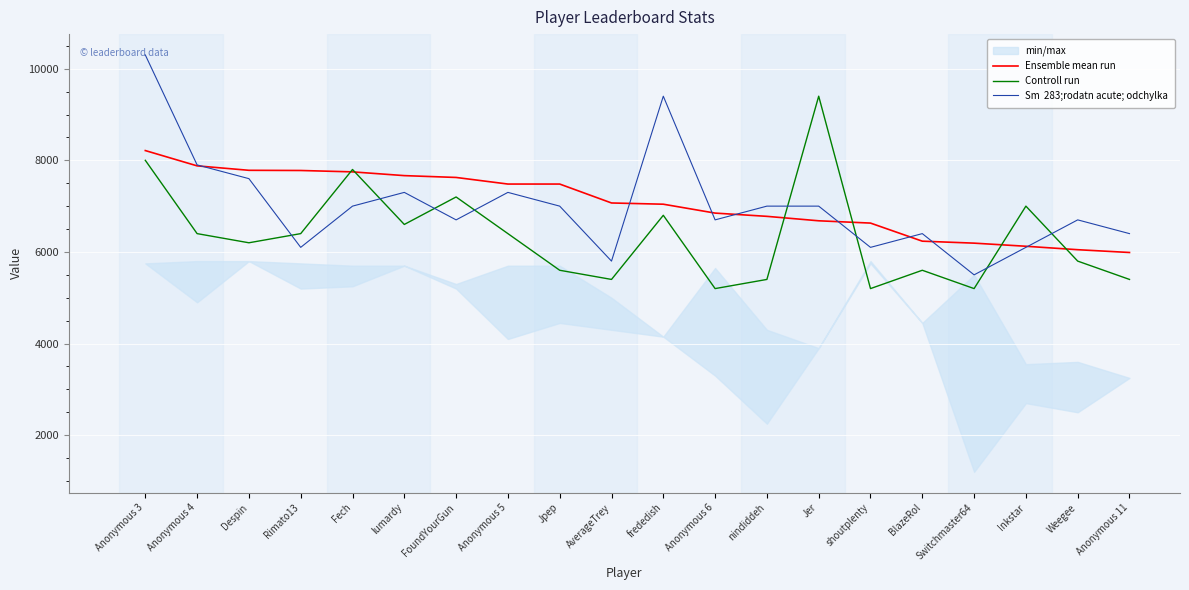

Where do Sm  283;rodatn acute; odchylka and Ensemble mean run first cross each other?

Anonymous 4 and Despin